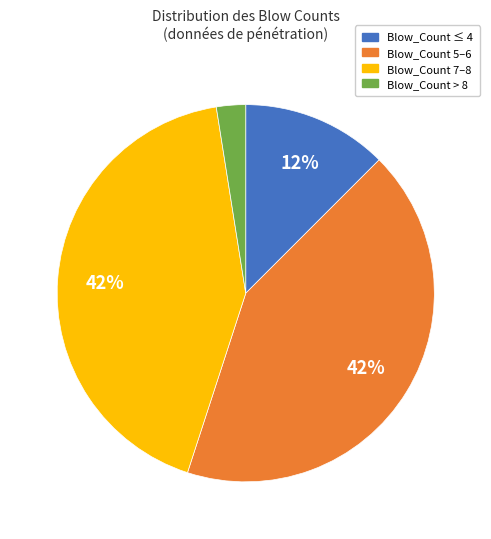

To the nearest percent, what portion does Blow_Count 7–8 represent?

42%